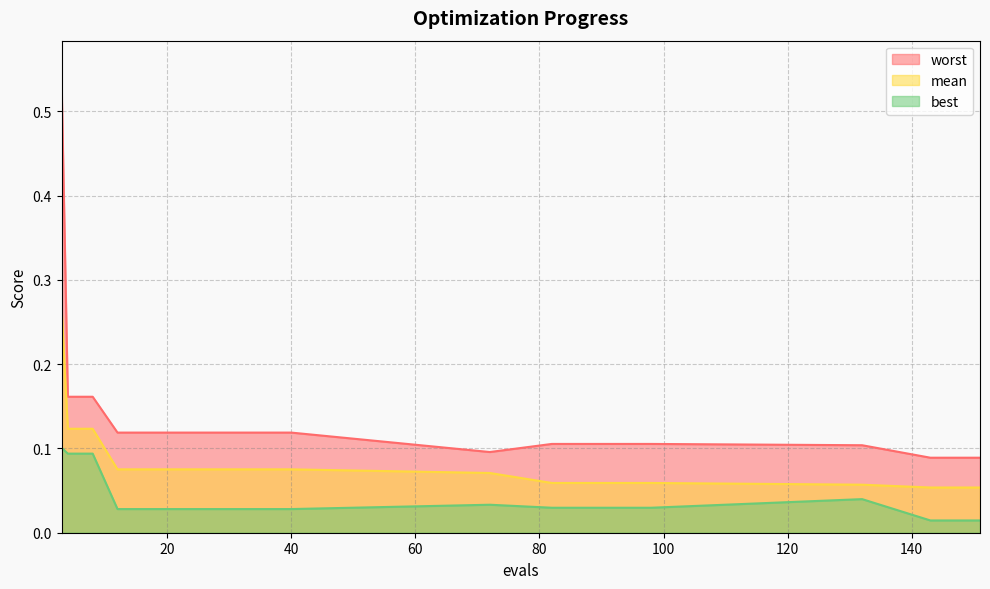

Which series has the largest total across all categories?

worst